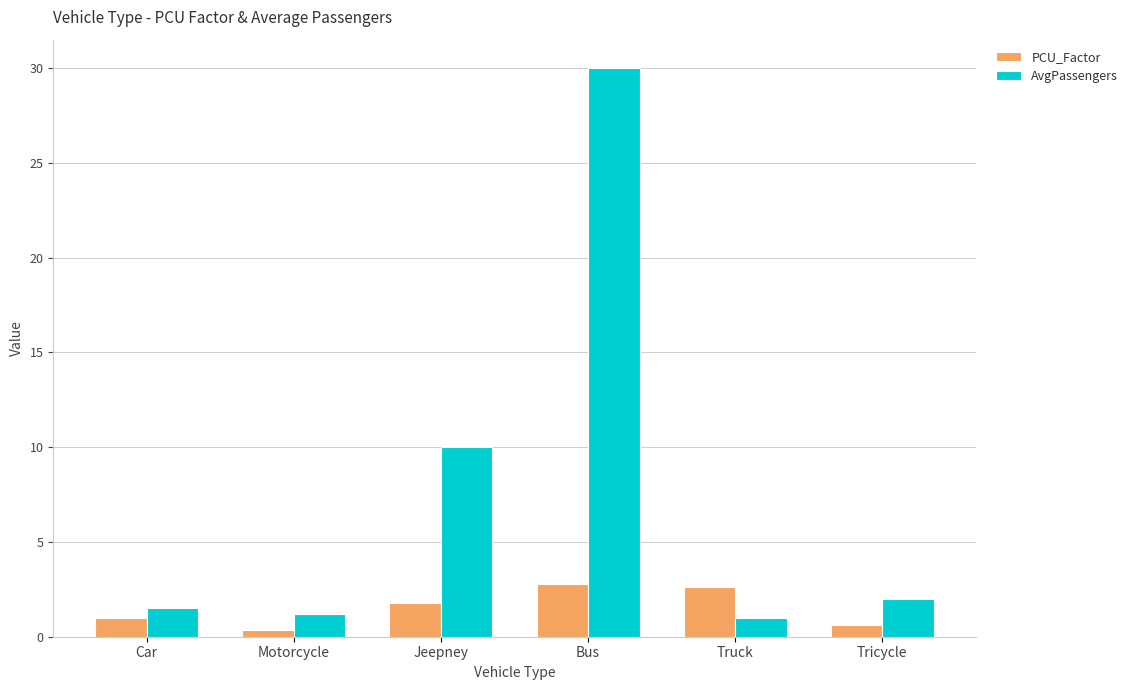

Between Bus and Tricycle, which series saw the biggest shift?

AvgPassengers